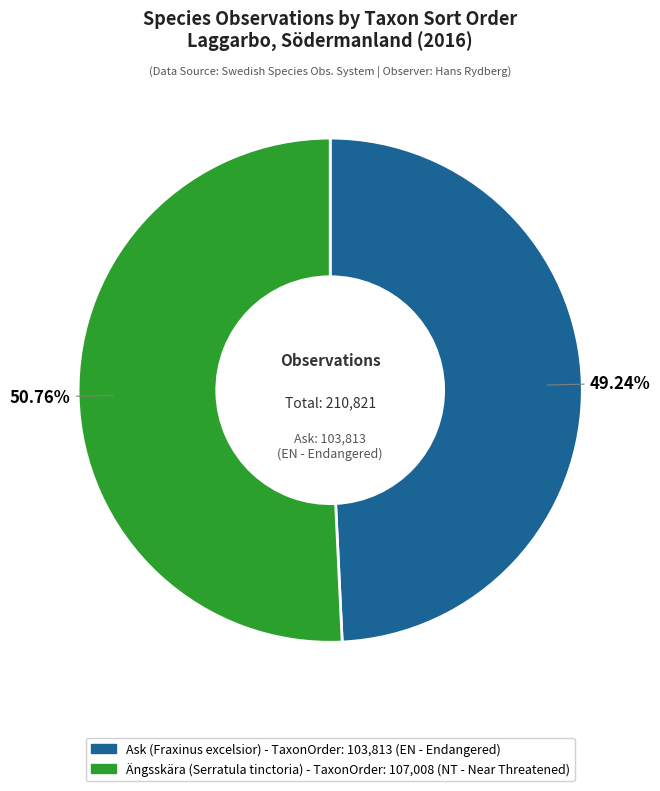

Is there any slice that represents more than half of the pie?

Yes